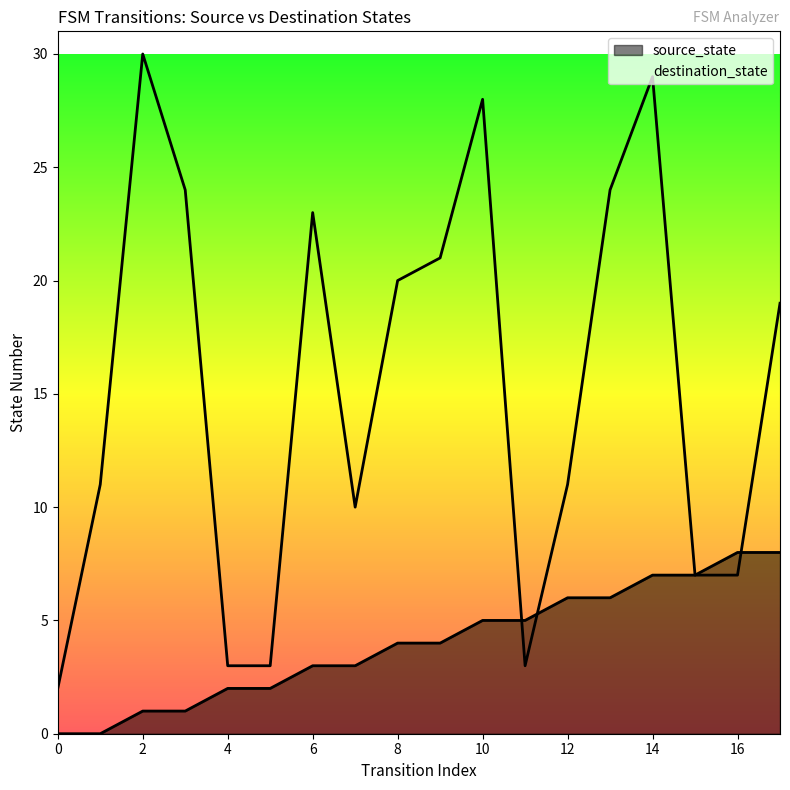

How many data points in source_state are above 4?

8